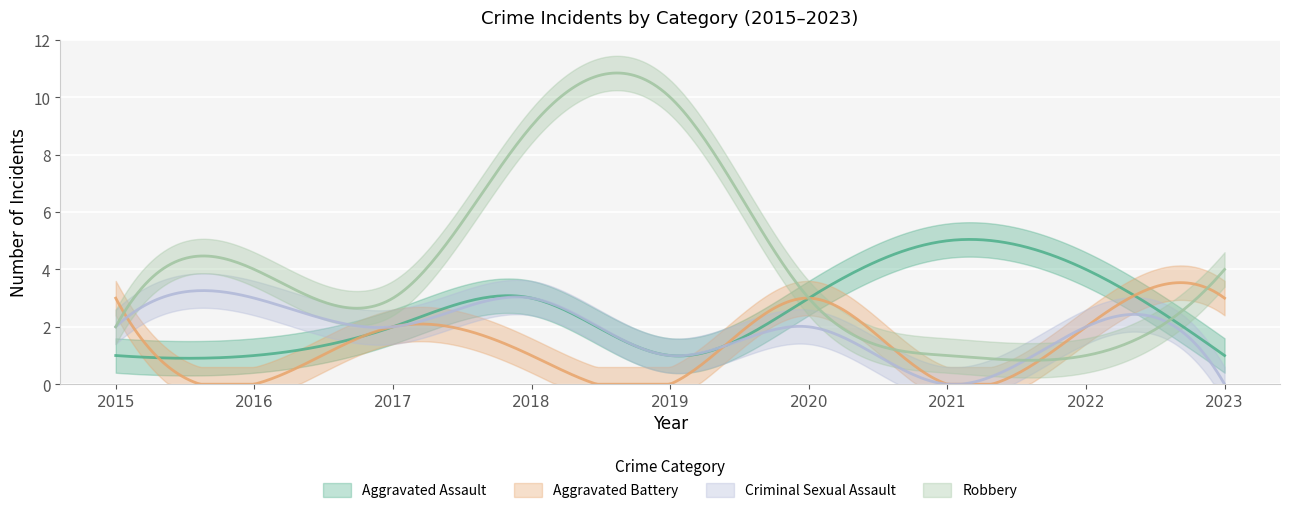

Between 2019 and 2022, which is larger?

2022